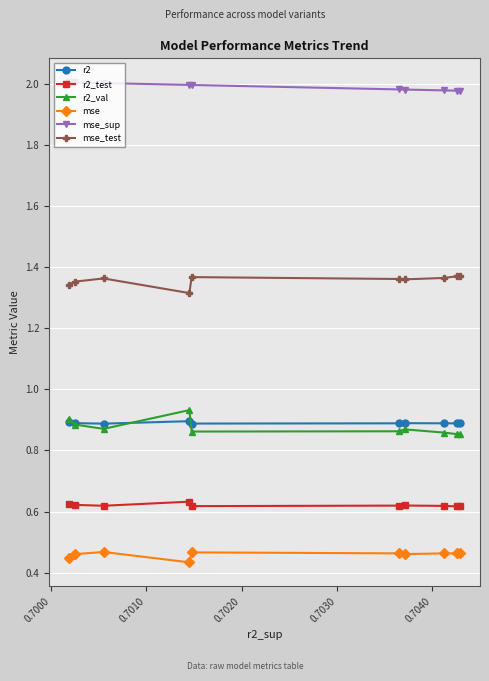

Reading left to right, list all the values displayed in this chart.

r2: 0.9	0.9	0.9	0.9	0.9	0.9	0.9	0.9	0.9	0.9
r2_test: 0.6	0.6	0.6	0.6	0.6	0.6	0.6	0.6	0.6	0.6
r2_val: 0.9	0.9	0.9	0.9	0.9	0.9	0.9	0.9	0.9	0.9
mse: 0.5	0.5	0.5	0.5	0.5	0.5	0.4	0.5	0.5	0.4
mse_sup: 2.0	2.0	2.0	2.0	2.0	2.0	2.0	2.0	2.0	2.0
mse_test: 1.4	1.4	1.4	1.4	1.4	1.4	1.3	1.4	1.4	1.3